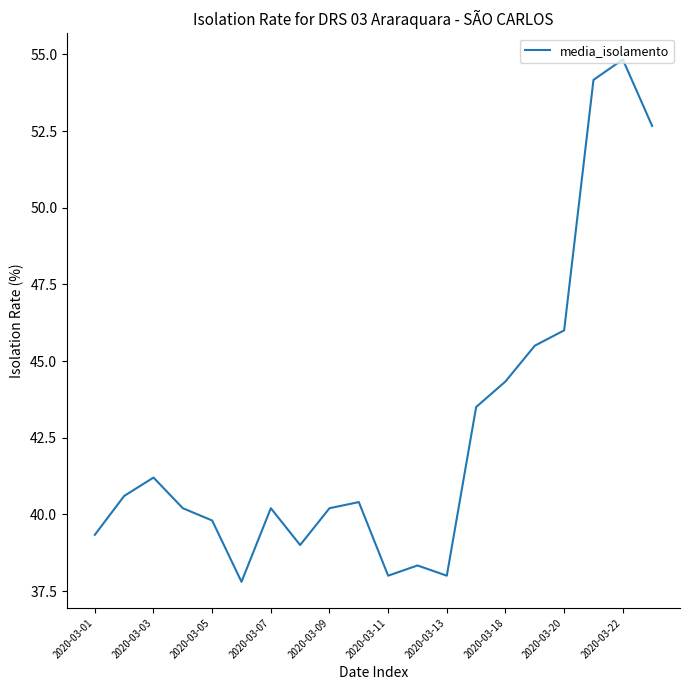

What is the smallest value displayed?

37.8